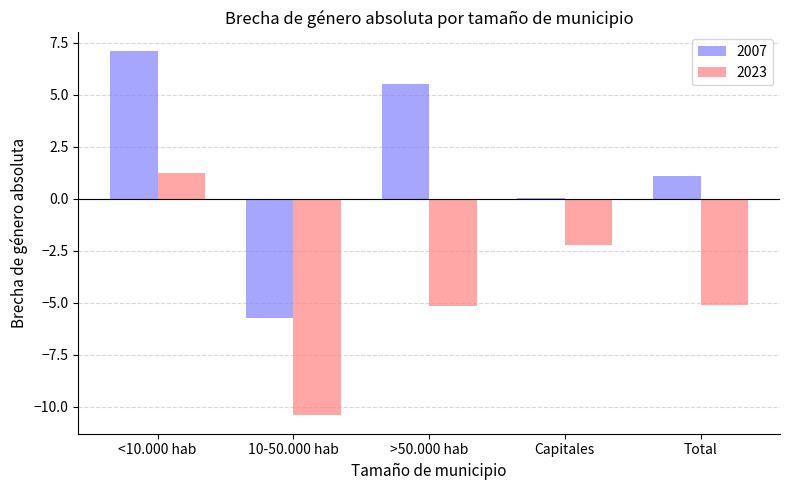

Which series changed the most between <10.000 hab and 10-50.000 hab?

2007